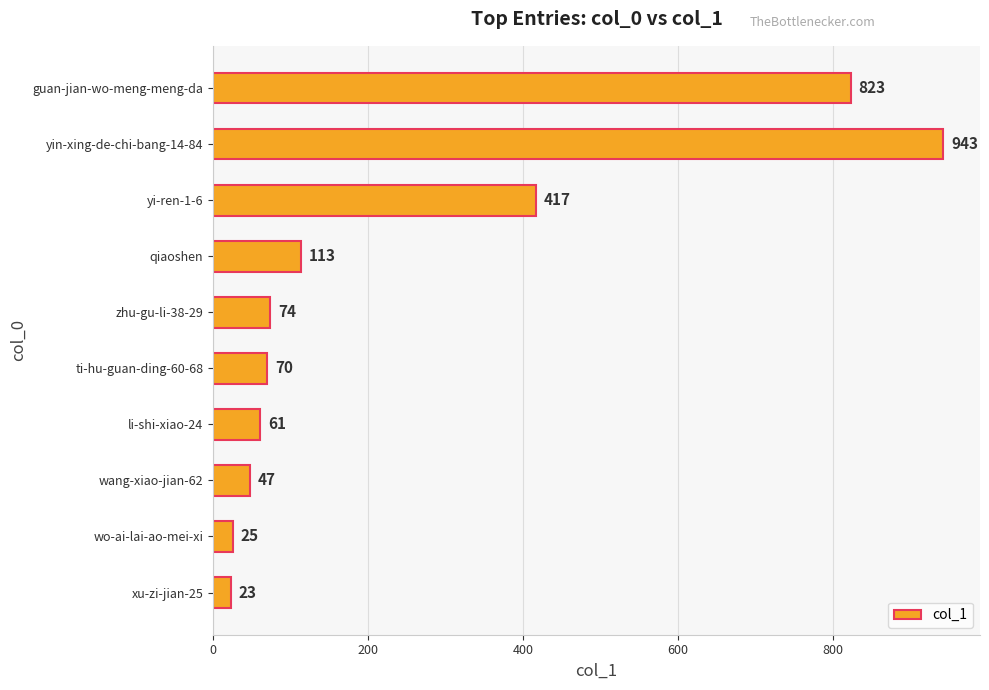

Reading top to bottom, transcribe all the data shown in this chart.

guan-jian-wo-meng-meng-da=823	yin-xing-de-chi-bang-14-84=943	yi-ren-1-6=417	qiaoshen=113	zhu-gu-li-38-29=74	ti-hu-guan-ding-60-68=70	li-shi-xiao-24=61	wang-xiao-jian-62=47	wo-ai-lai-ao-mei-xi=25	xu-zi-jian-25=23